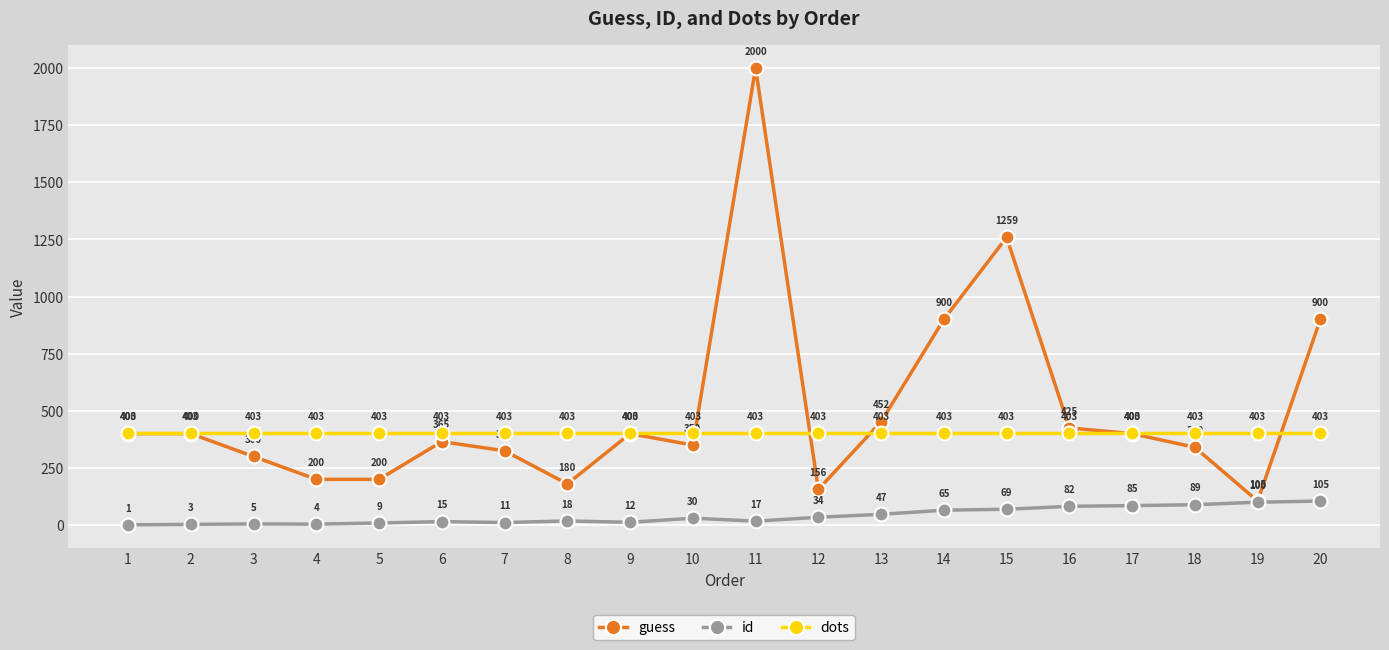

What is the sum of all guess values?

10057